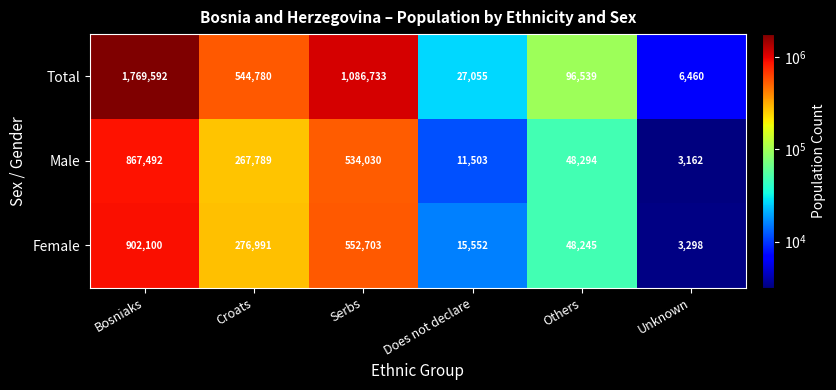

Reading left to right, extract all data points from this chart.

Total: 1769592	544780	1086733	27055	96539	6460
Male: 867492	267789	534030	11503	48294	3162
Female: 902100	276991	552703	15552	48245	3298